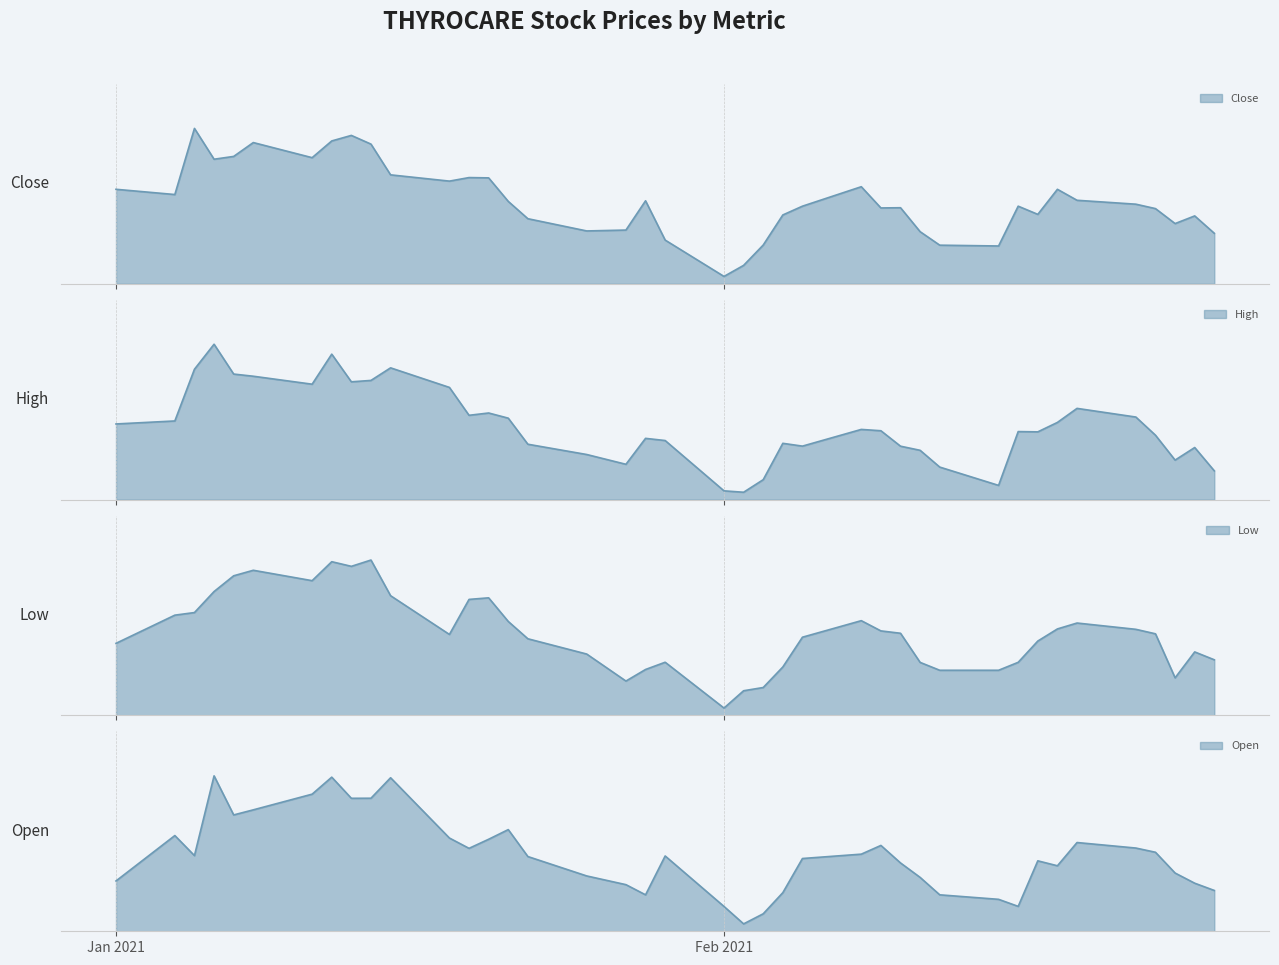

Count the number of data series in this chart.

4